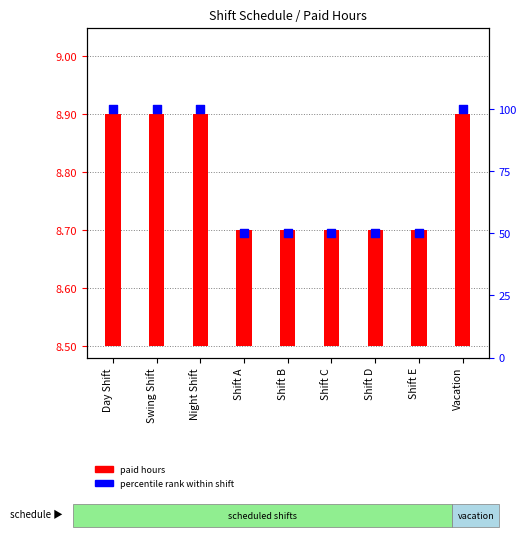

Which series has the widest spread of Y values?

percentile rank within shift